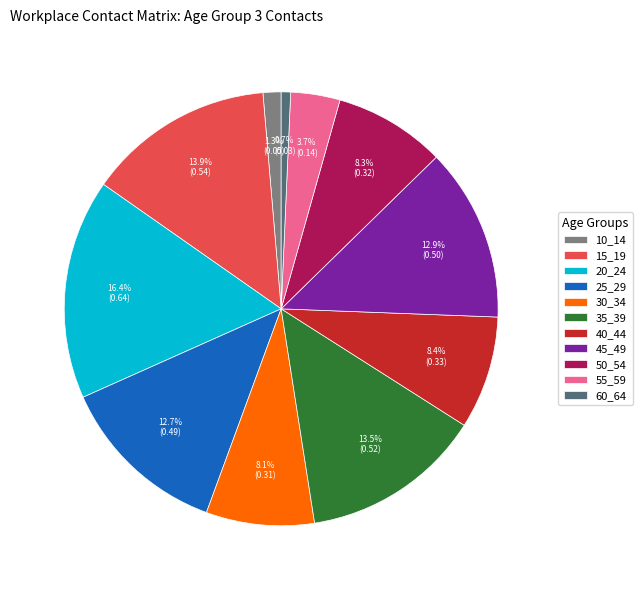

Is the sum of 15_19 and 55_59 greater than half?

No